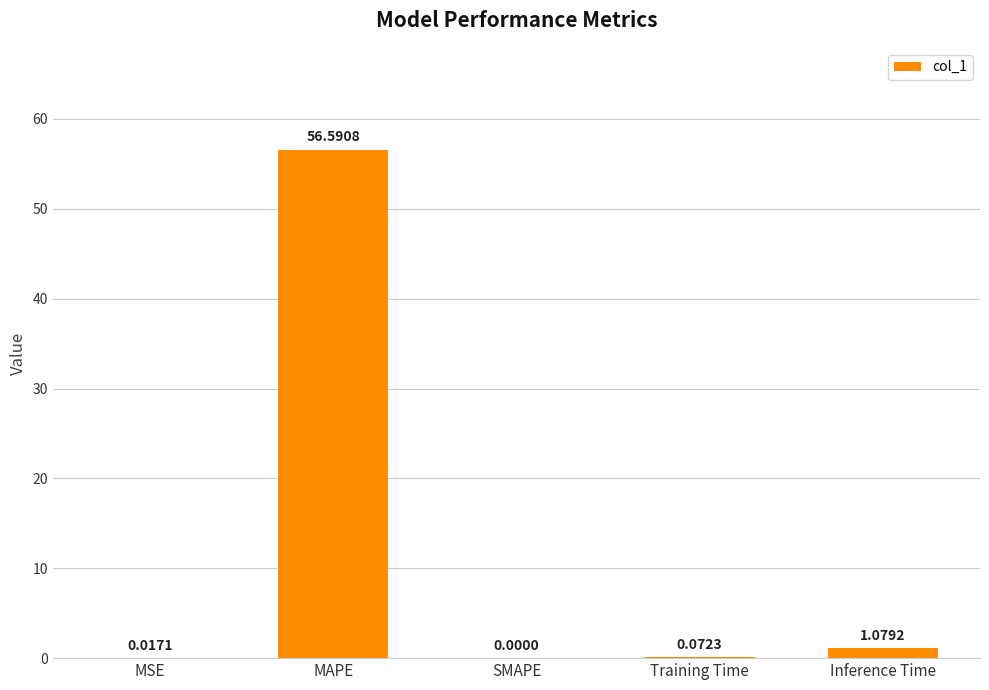

What is the change in value from MAPE to Training Time?

-56.5